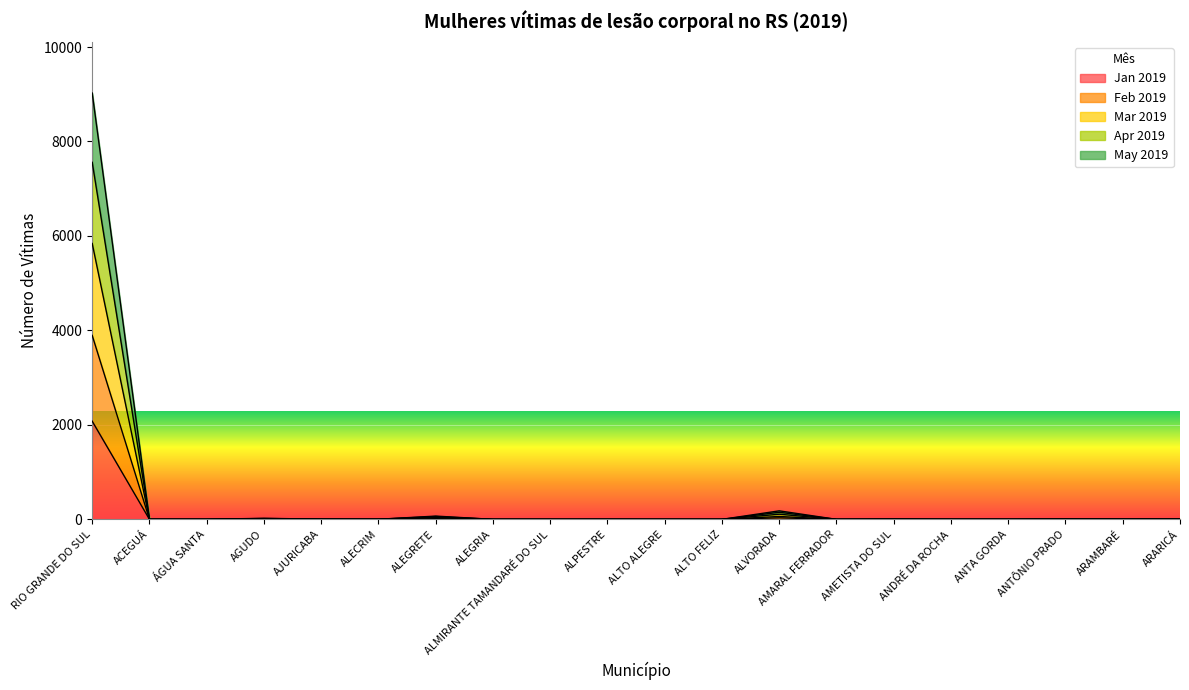

At which category is the sum across all series the highest?

RIO GRANDE DO SUL